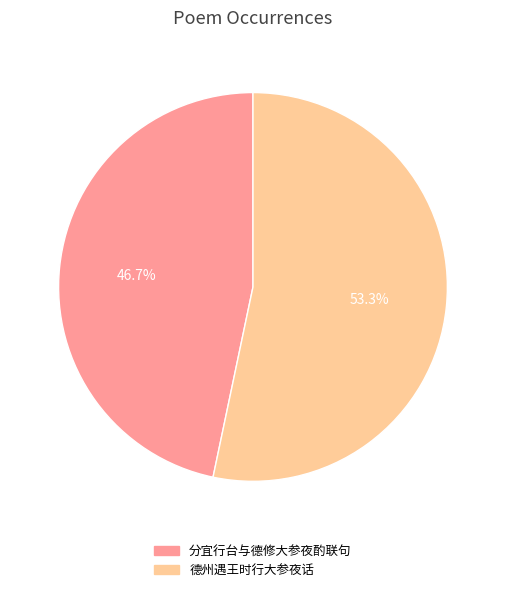

Rank the categories by value from highest to lowest.

德州遇王时行大参夜话, 分宜行台与德修大参夜酌联句